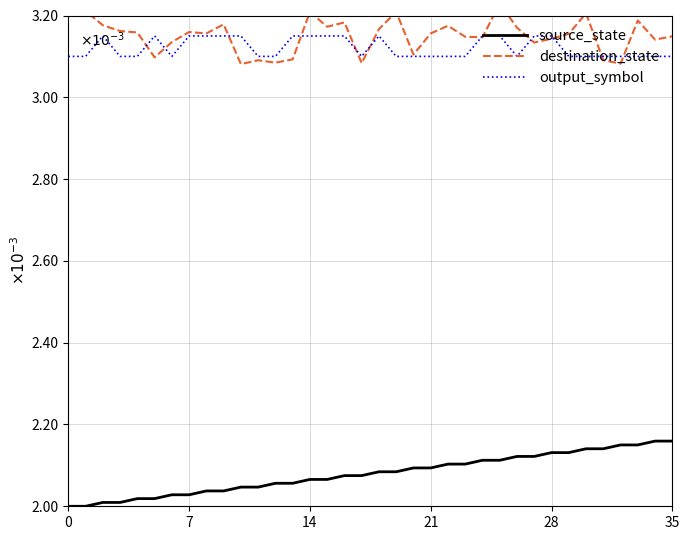

After their last crossing, which series has the higher values: output_symbol or destination_state?

destination_state